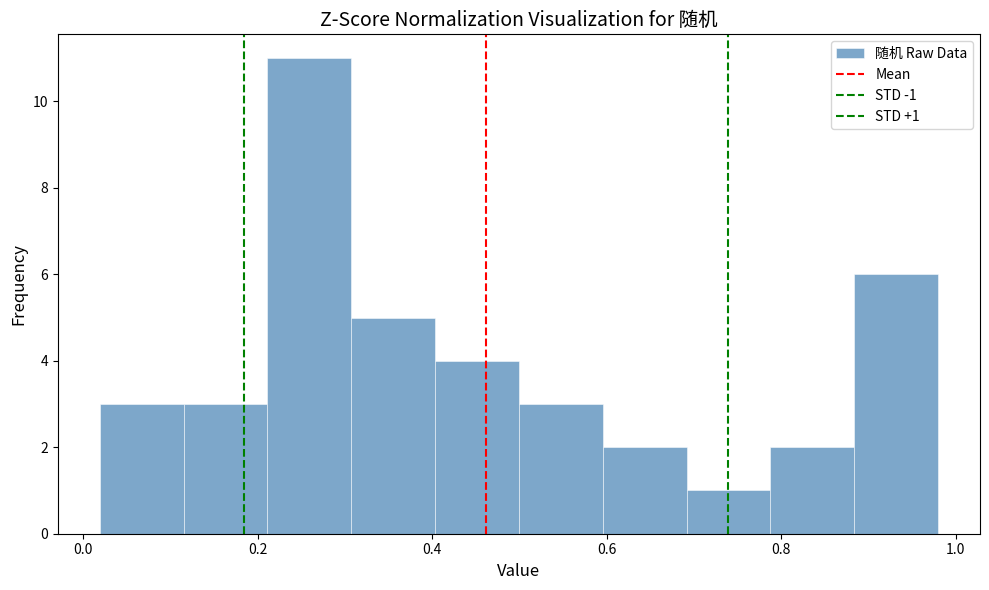

Which range on the x-axis has the tallest bar?

0.22 to 0.30